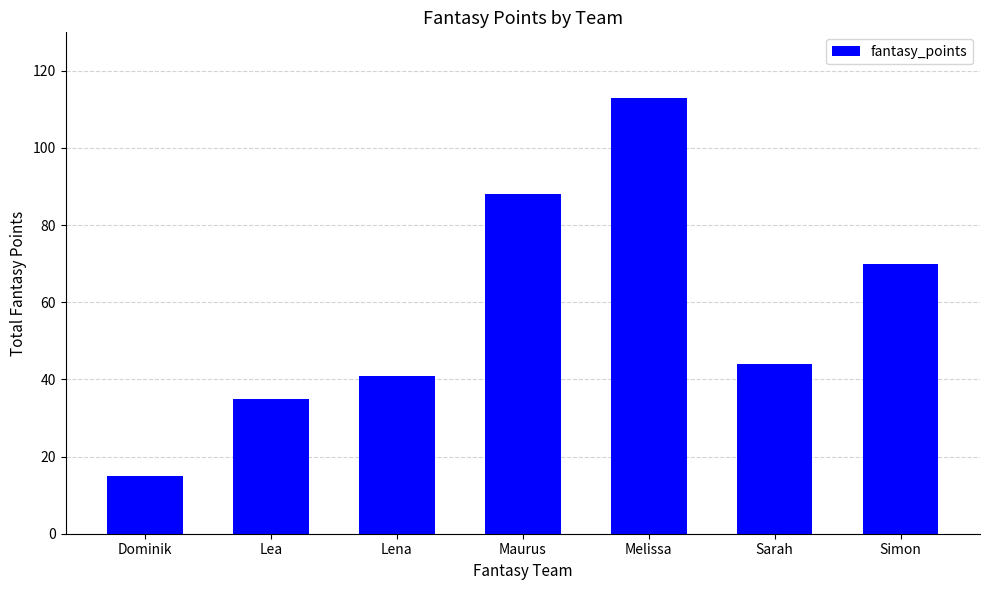

List the labels in order of value, smallest first.

Dominik, Lea, Lena, Sarah, Simon, Maurus, Melissa